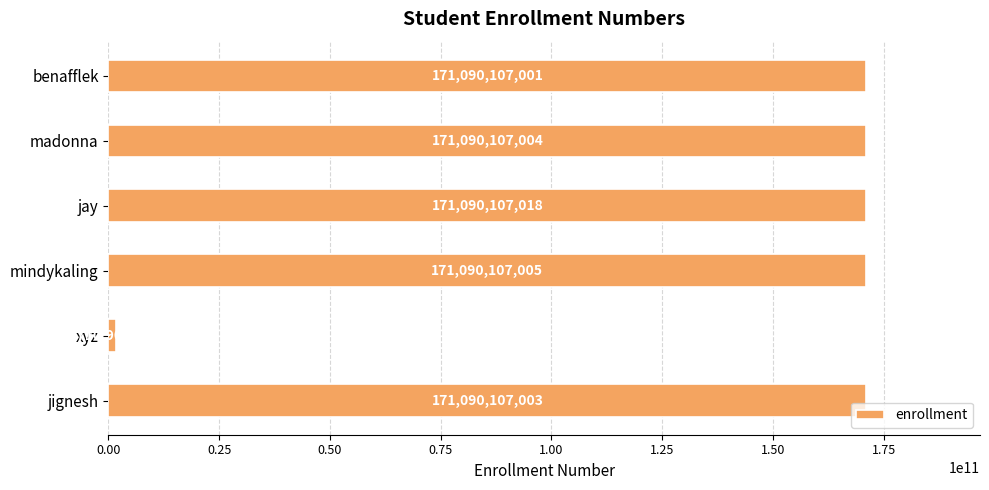

Reading top to bottom, what are all the values shown in this chart?

benafflek=171090107001	madonna=171090107004	jay=171090107018	mindykaling=171090107005	xyz=1710901002	jignesh=171090107003